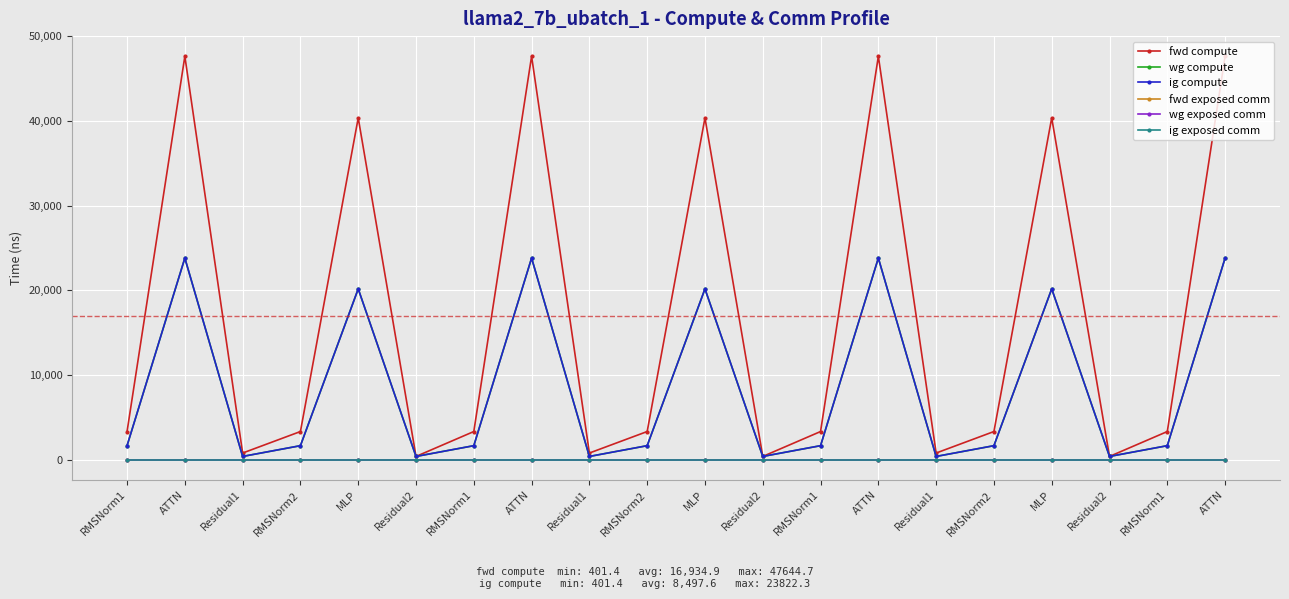

What is the spread (max minus min) of values at Residual1?

802.8